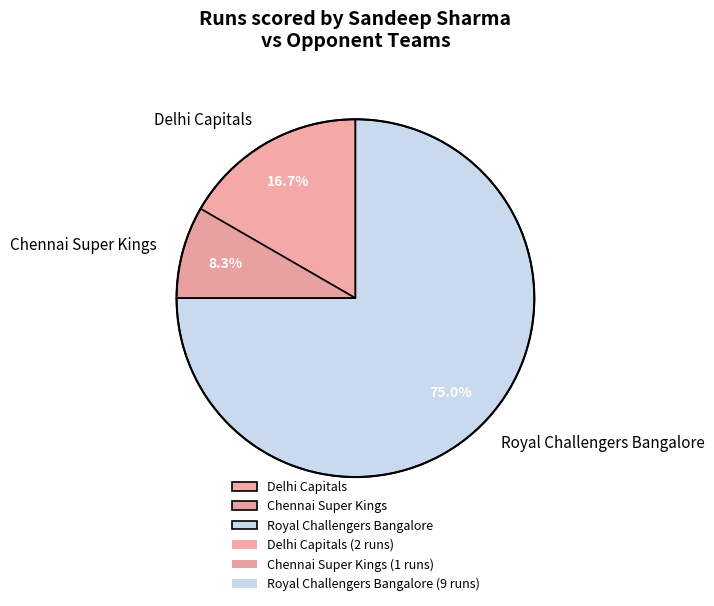

What is the smallest slice in the pie chart?

Chennai Super Kings